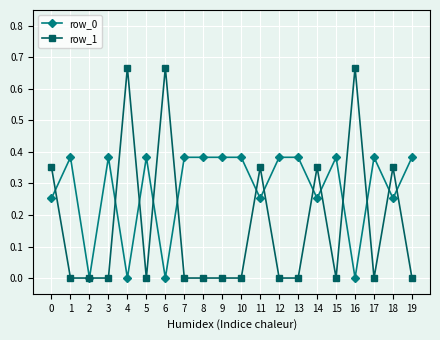

The row_1 series shows 0.3 at 5. True or false?

False